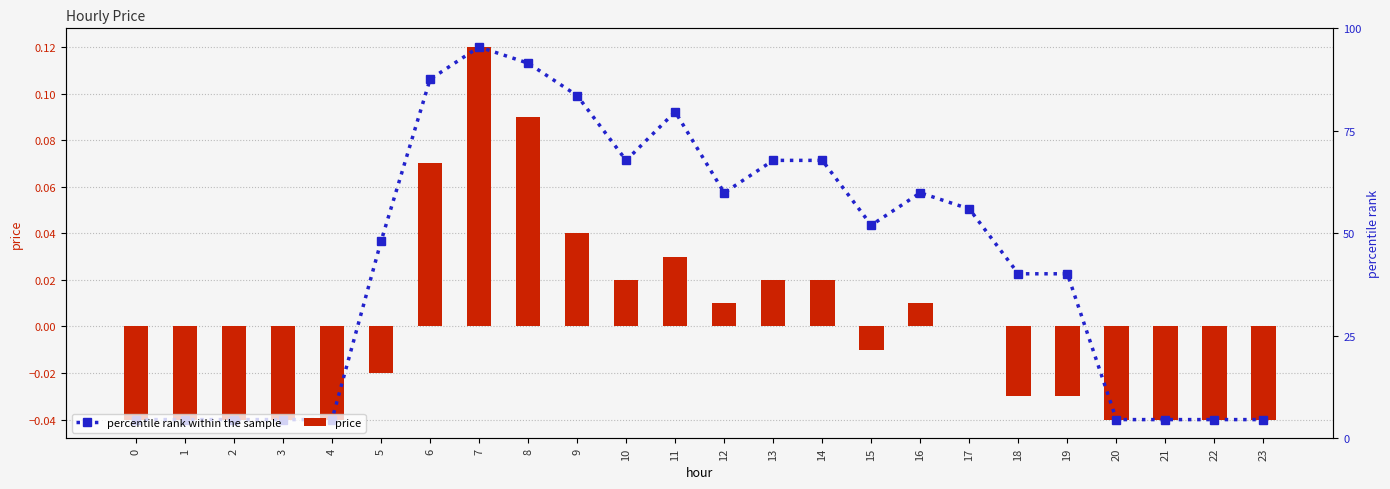

At how many categories does at least one series exceed 0?

15